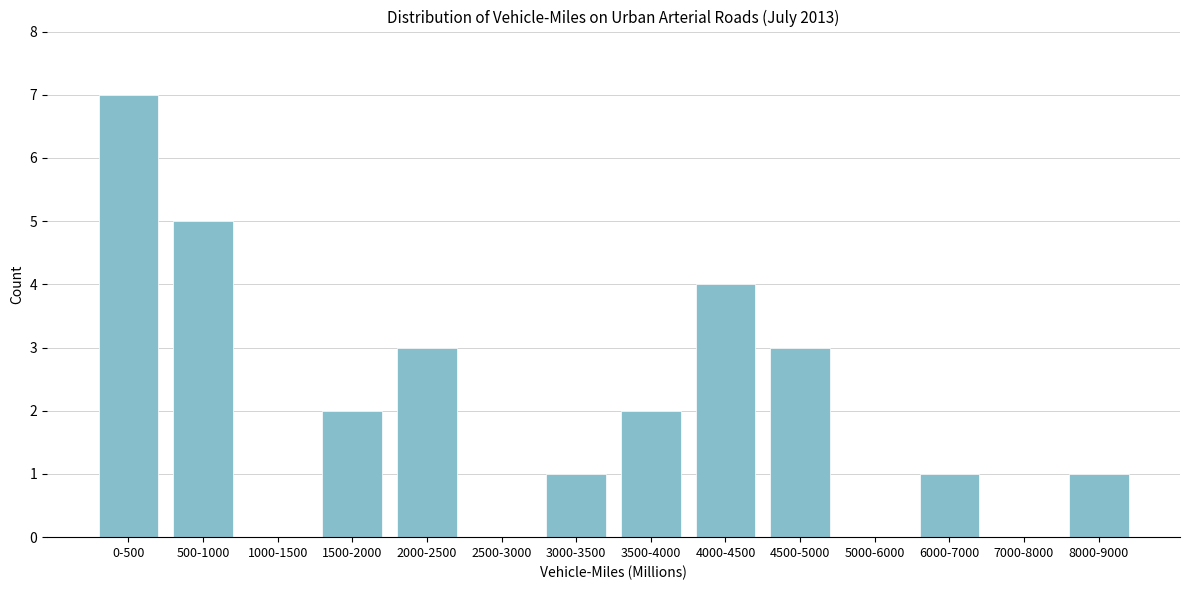

Reading left to right, extract all data points from this chart.

0-500=7	500-1000=5	1000-1500=0	1500-2000=2	2000-2500=3	2500-3000=0	3000-3500=1	3500-4000=2	4000-4500=4	4500-5000=3	5000-6000=0	6000-7000=1	7000-8000=0	8000-9000=1